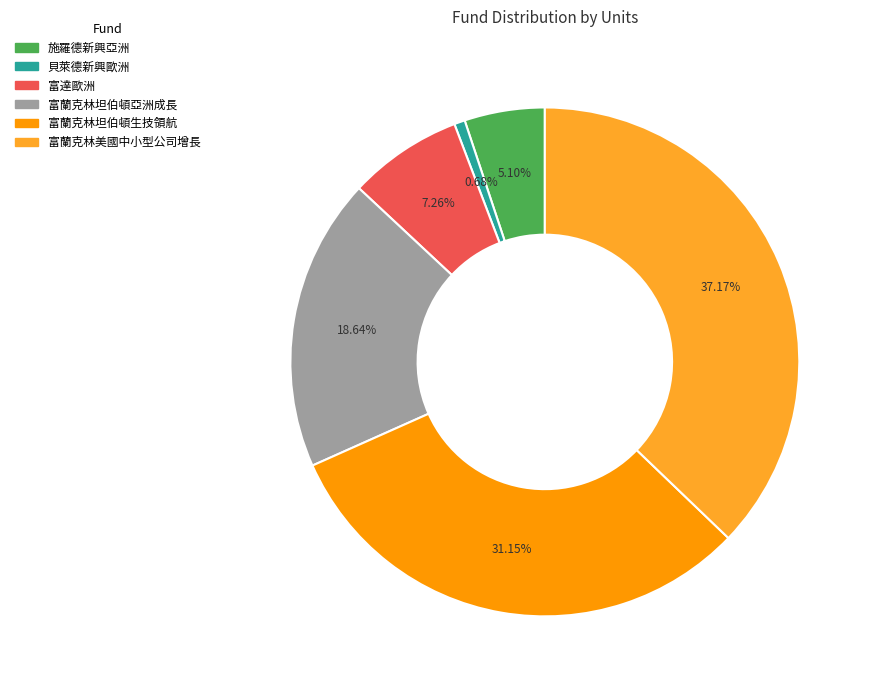

What portion of the pie excludes 富蘭克林坦伯頓生技領航?

68.8%